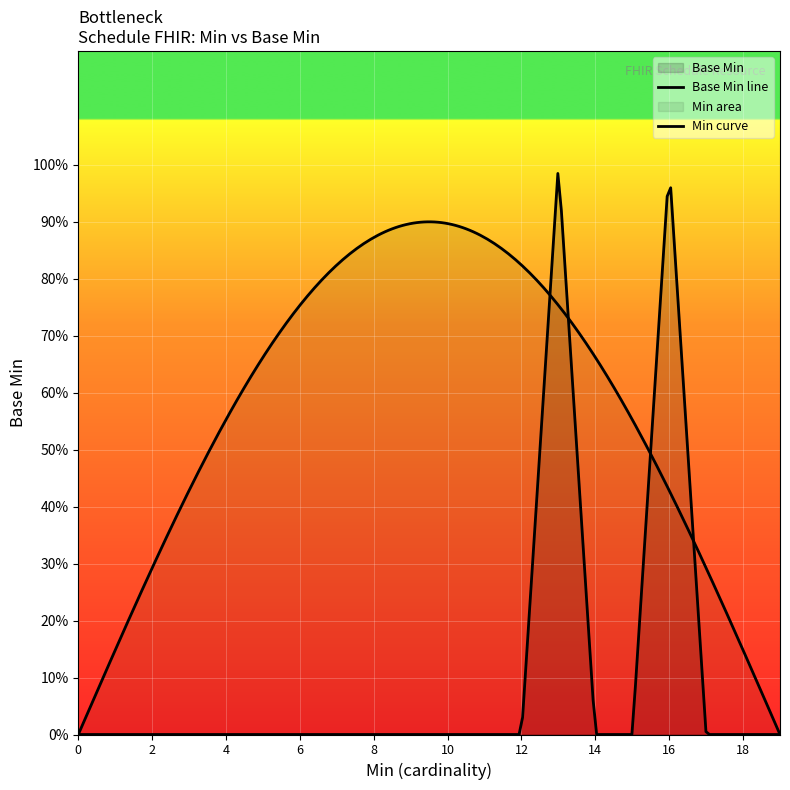

What is the greatest value displayed?

1